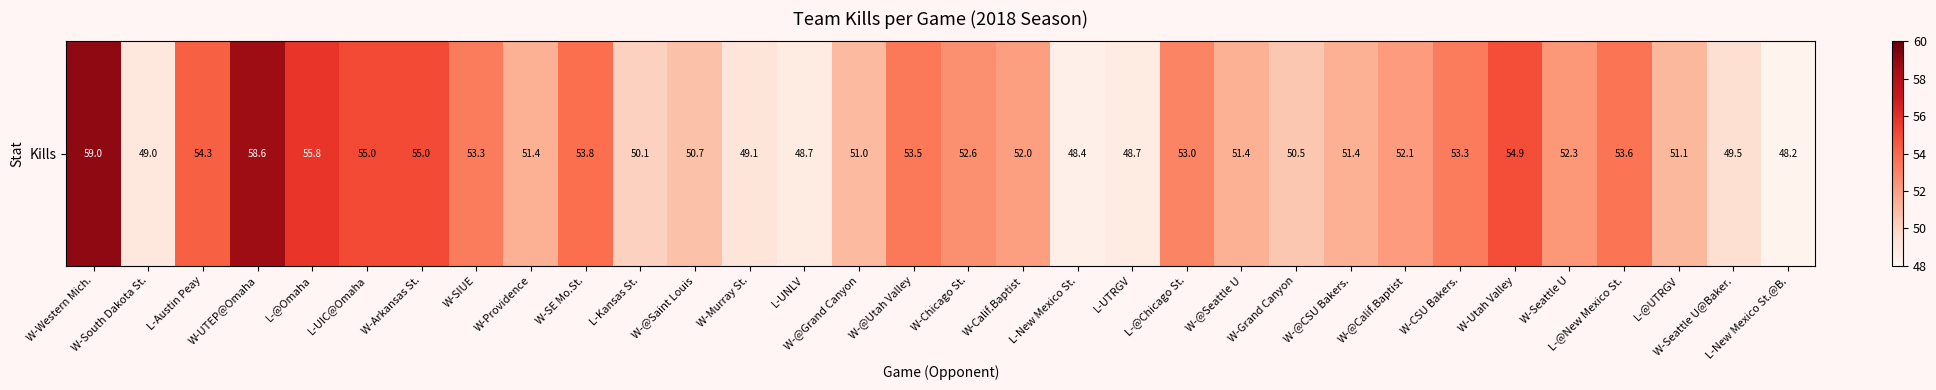

The value at W-Calif.Baptist is 83.9. True or false?

False